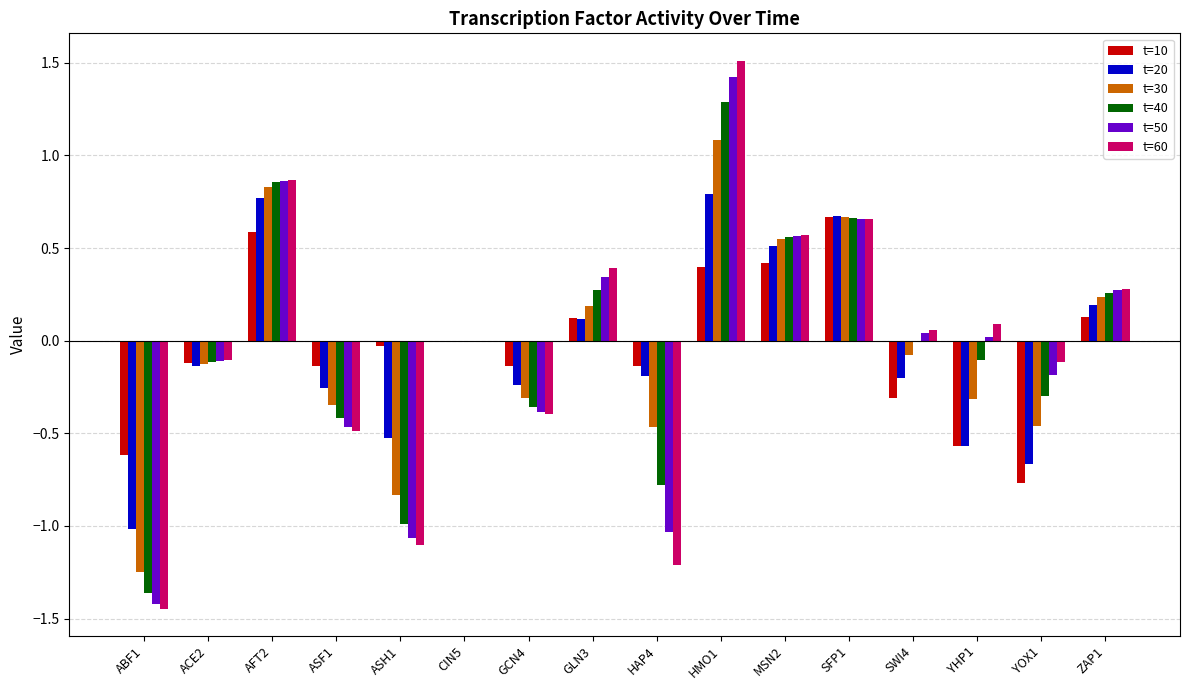

At which category is the sum across all series the highest?

HMO1